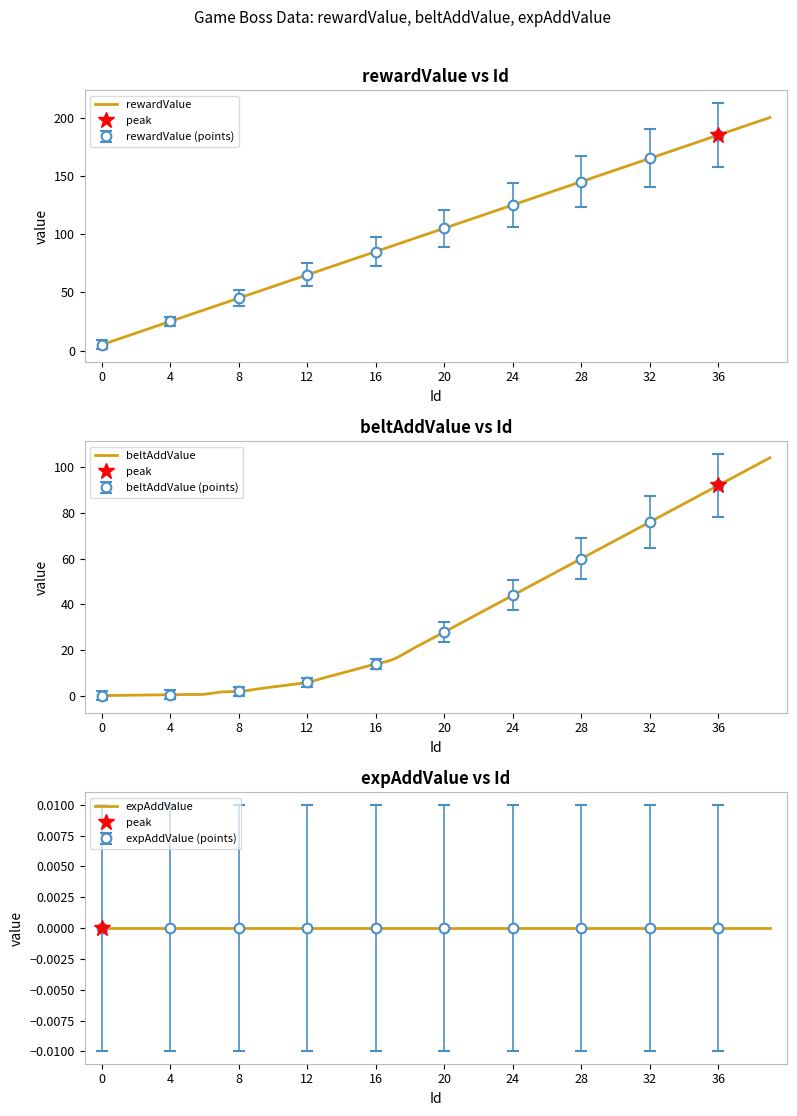

What is the total value across all series at 28?

205.0